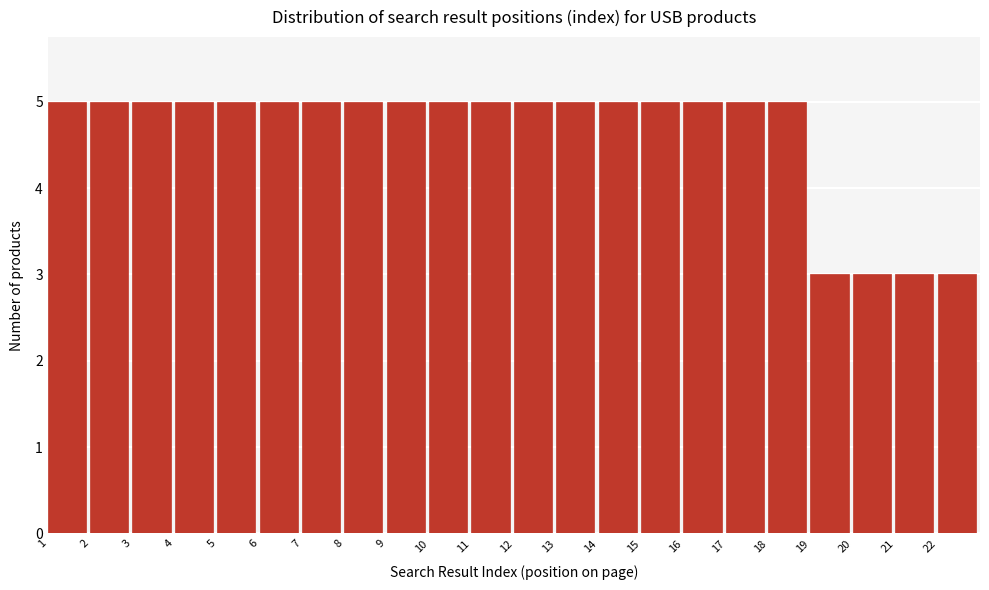

How tall is the bar that spans 20 to 21 on the x-axis? The values are not printed on the chart, so give them approximately, as read against the axis.

3